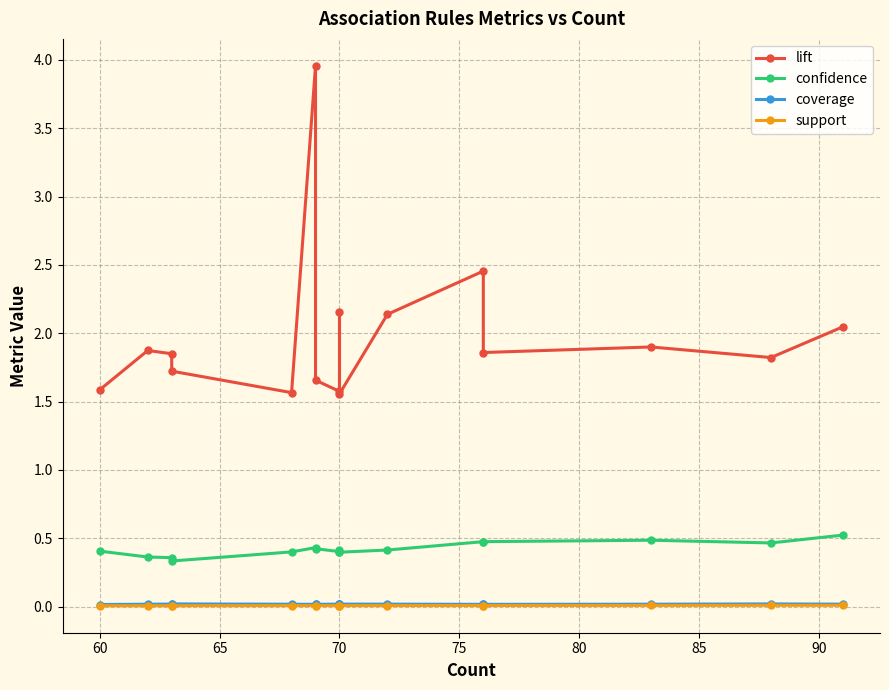

What are all the series names shown in the legend?

lift, confidence, coverage, support